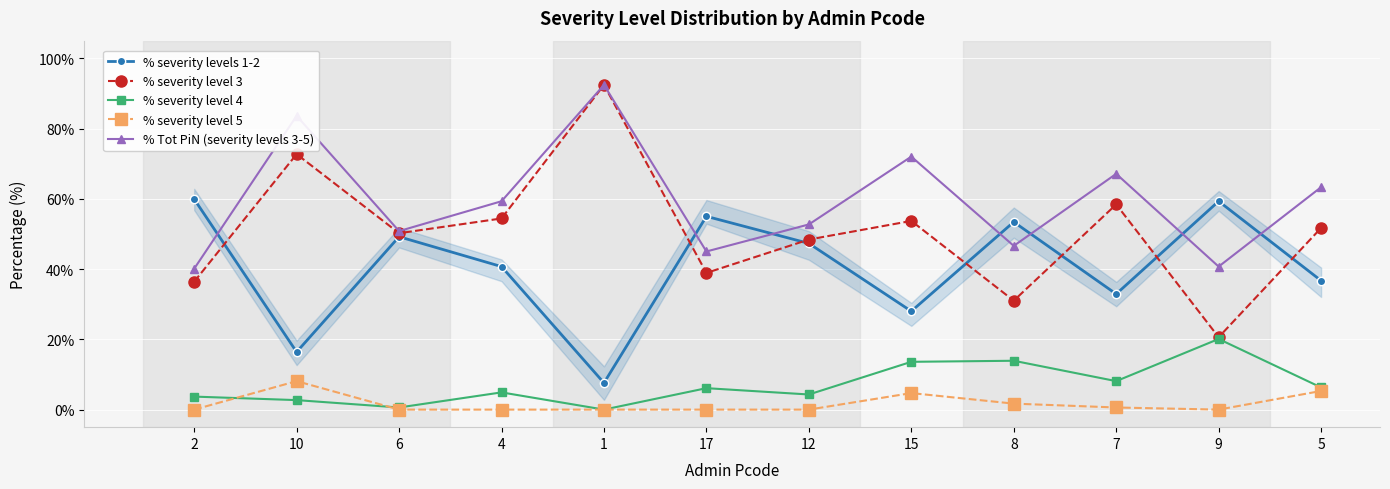

In % Tot PiN (severity levels 3-5), how many points are lower than both neighbors (excluding endpoints)?

4